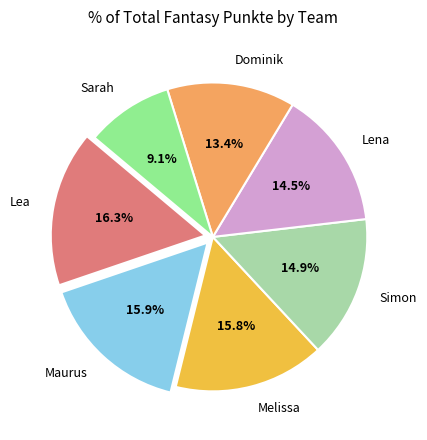

True or false: Lea accounts for 30% of the total.

False